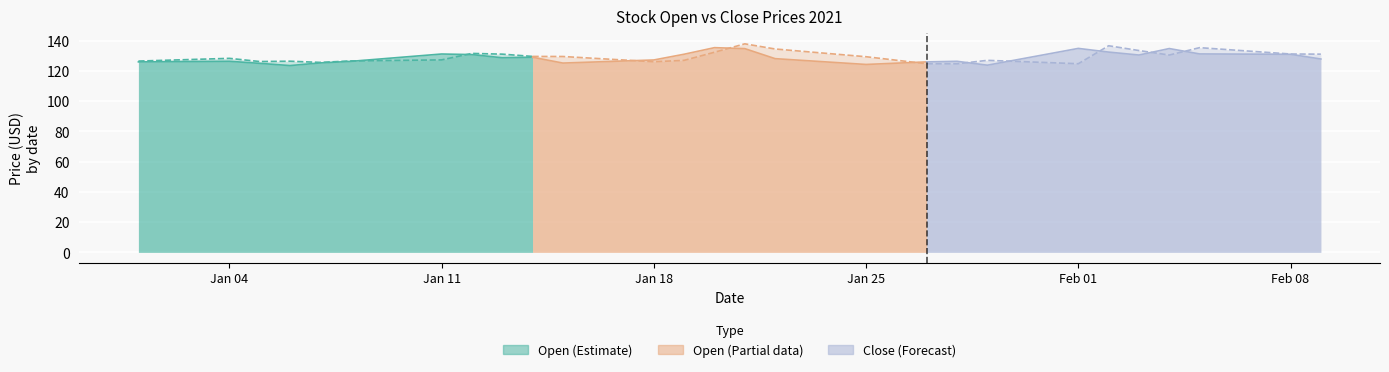

What is the value of the 9th point from the left?

127.9